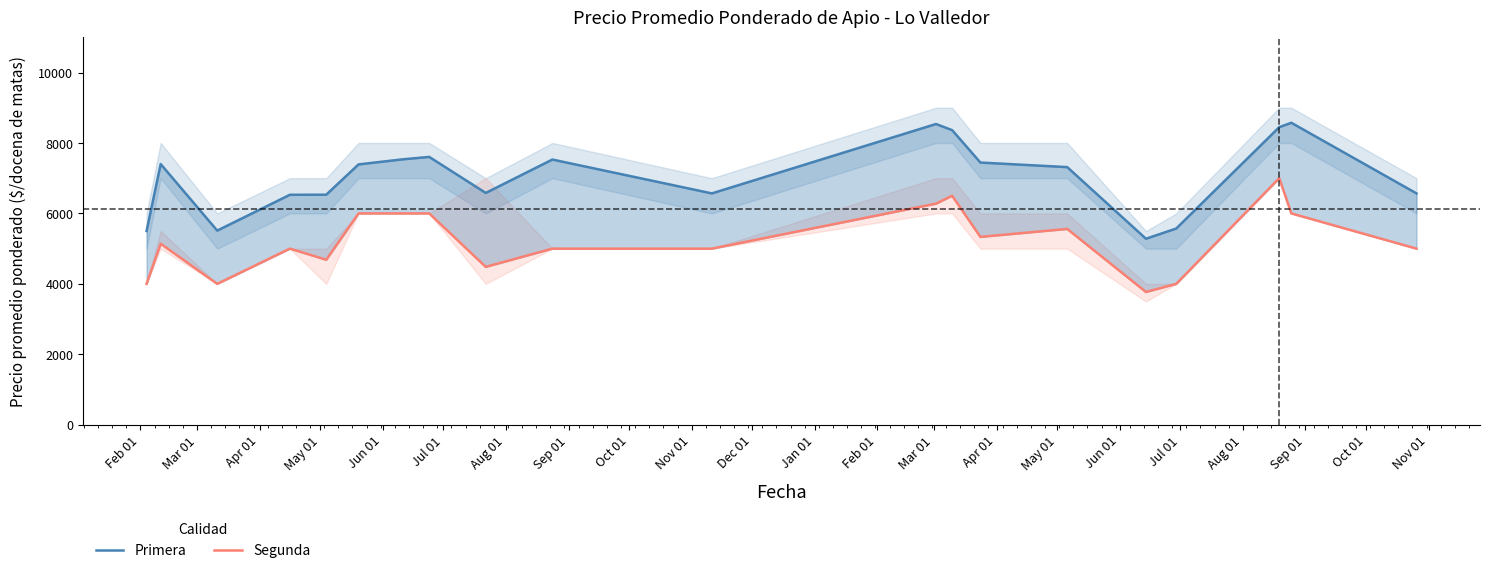

Between Feb 01 and Aug 01, which is larger?

Aug 01